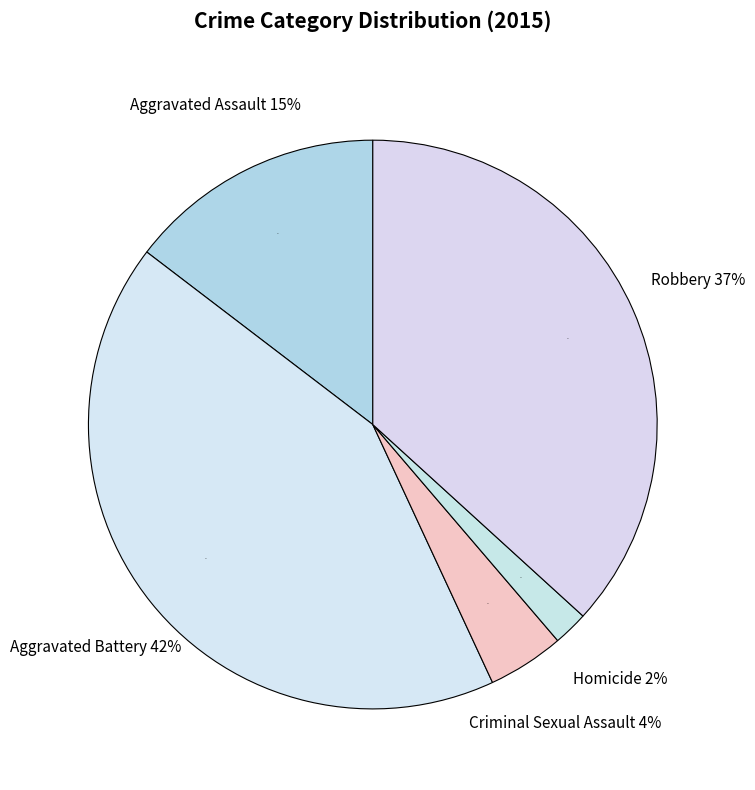

To the nearest percent, what percentage of the pie is Robbery?

37%